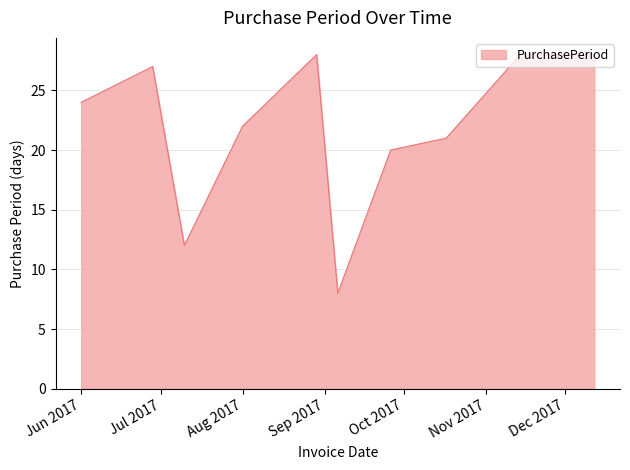

What is the difference between the maximum and minimum values?

20